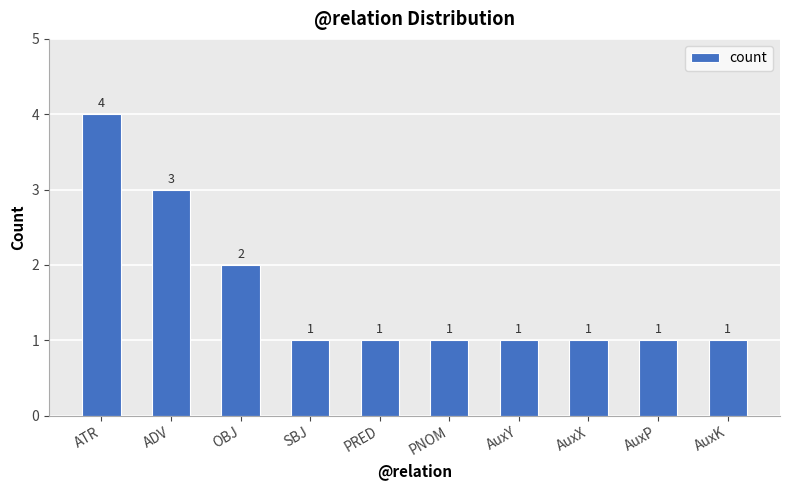

Approximately how many times larger is the value at ADV compared to AuxY?

3.0